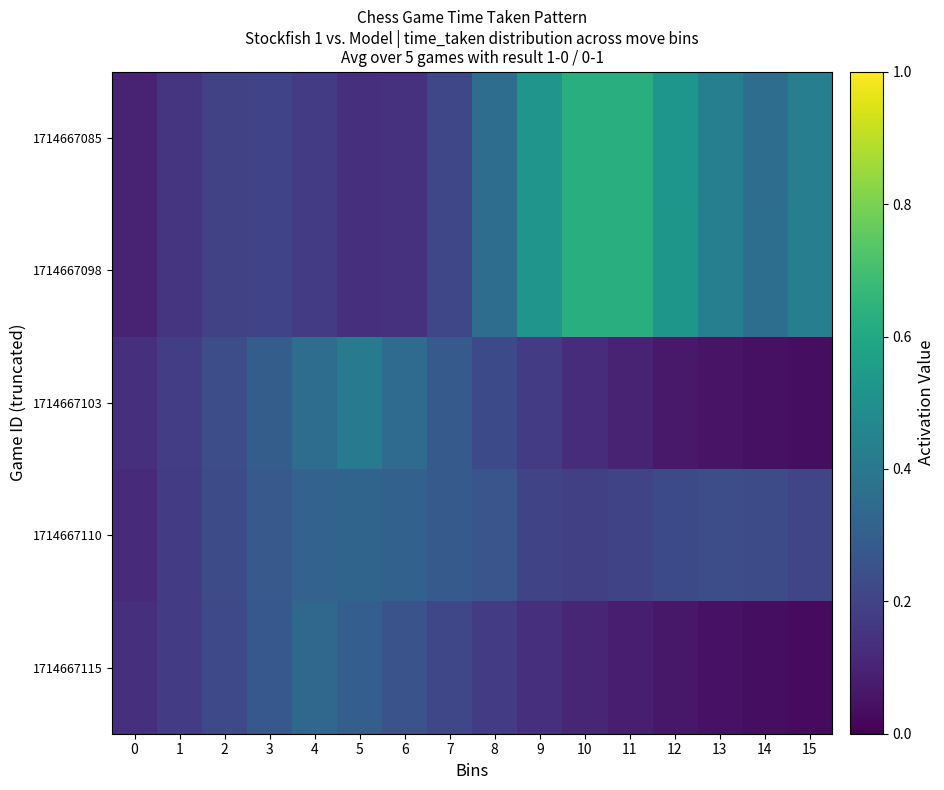

What is the total value across all series at 0?

0.6